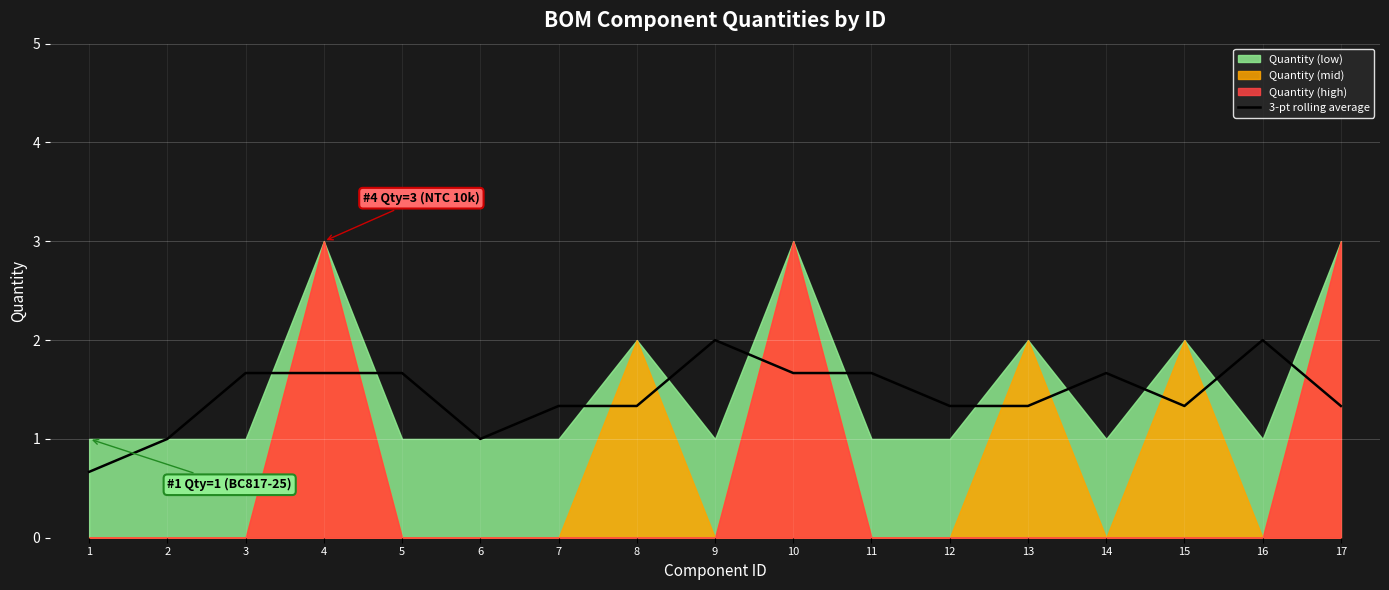

What is the approximate value at 2?

1.0